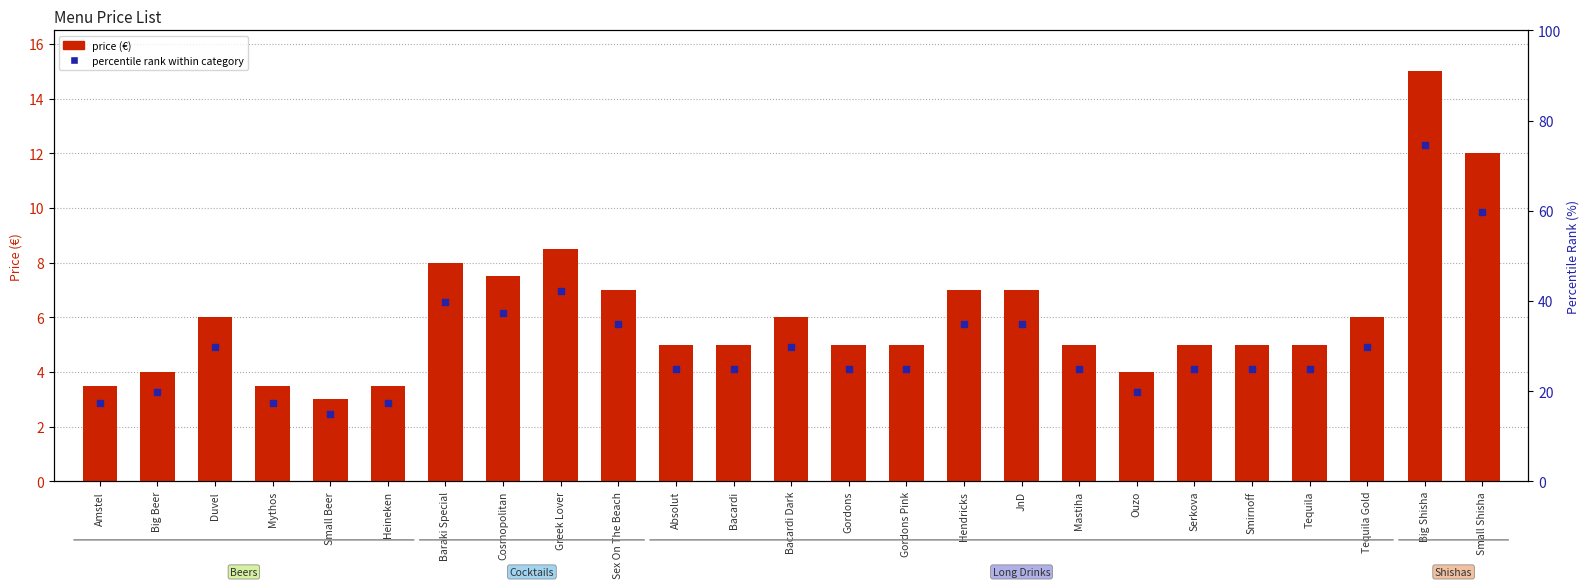

Reading left to right, what are all the values shown in this chart?

3.5	4.0	6.0	3.5	3.0	3.5	8.0	7.5	8.5	7.0	5.0	5.0	6.0	5.0	5.0	7.0	7.0	5.0	4.0	5.0	5.0	5.0	6.0	15.0	12.0